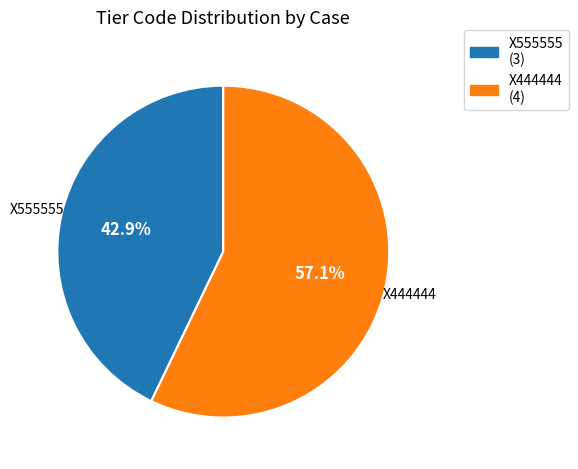

To the nearest percent, what is the combined percentage of X444444 and X555555?

100%